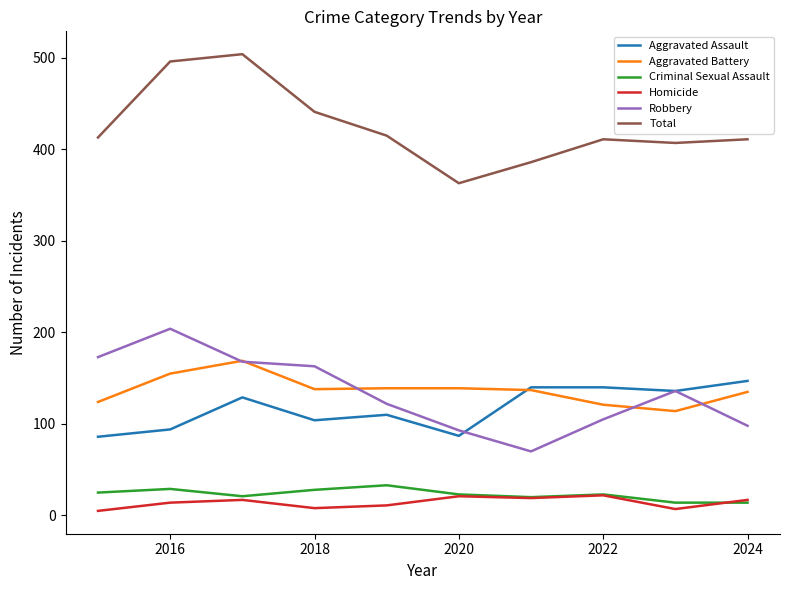

Which series has the largest total across all categories?

Total